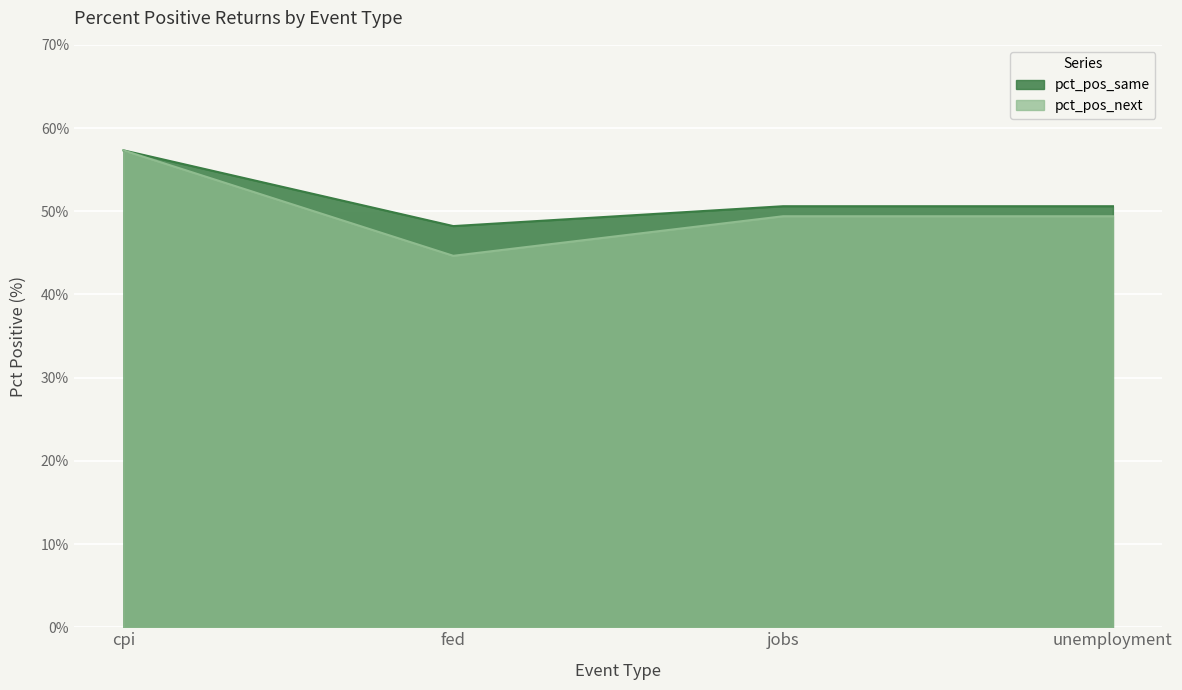

Which category has the lowest value across all series?

fed